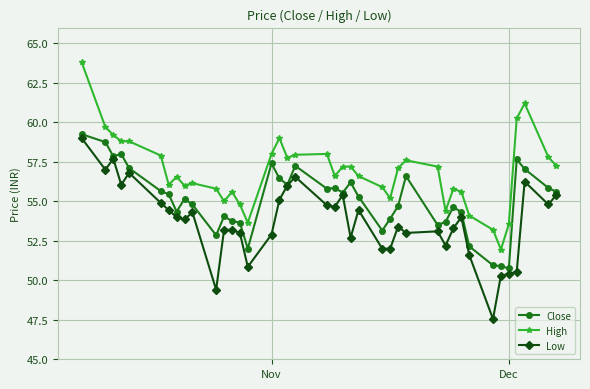

Which series has the largest total across all categories?

High